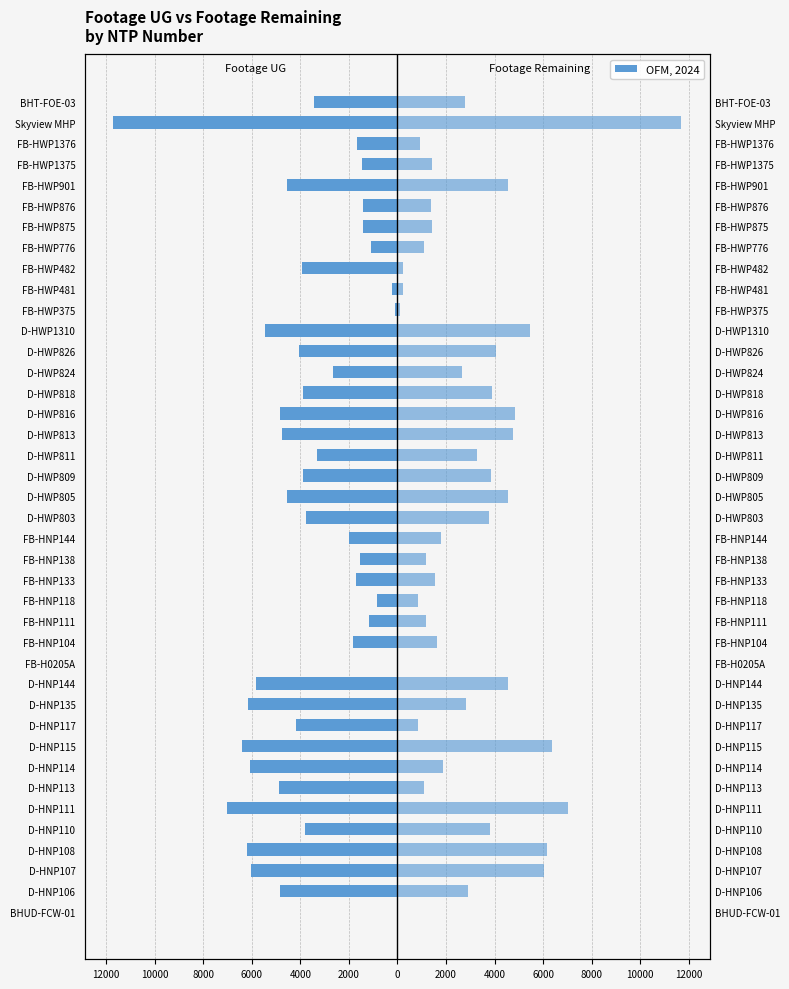

What is the difference between the Footage Remaining values at D-HNP113 and D-HNP107?

4927